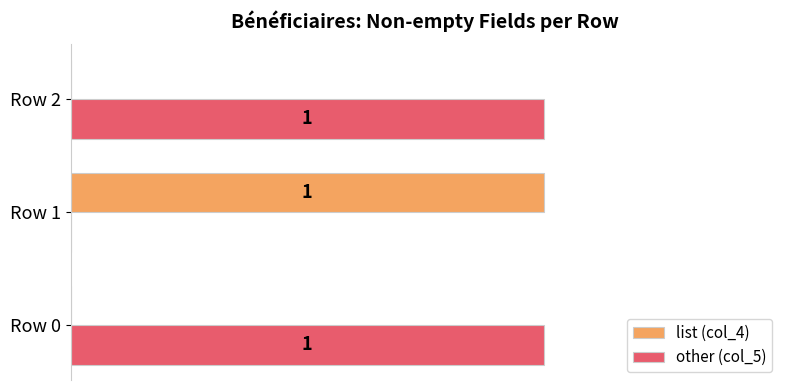

Is the value of other (col_5) at Row 0 greater than the value of list (col_4) at Row 2?

Yes